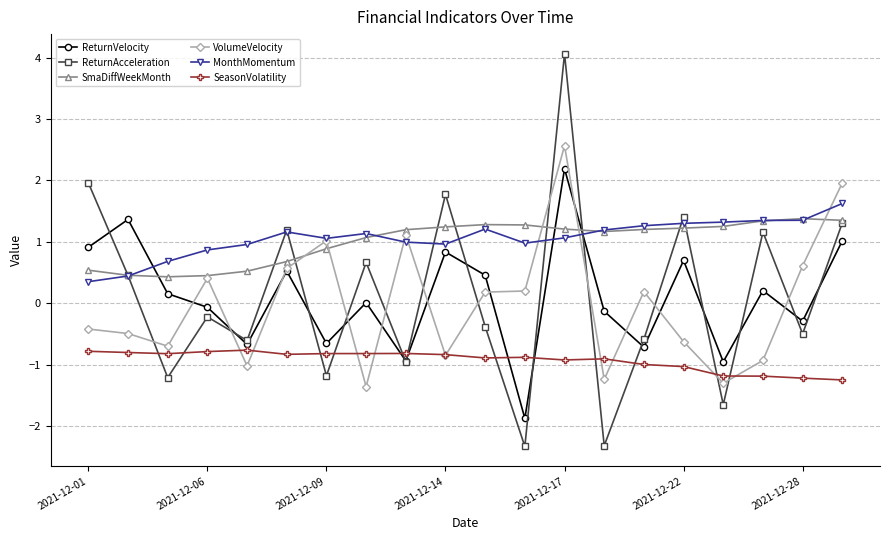

How many data points in VolumeVelocity are less than 0?

10